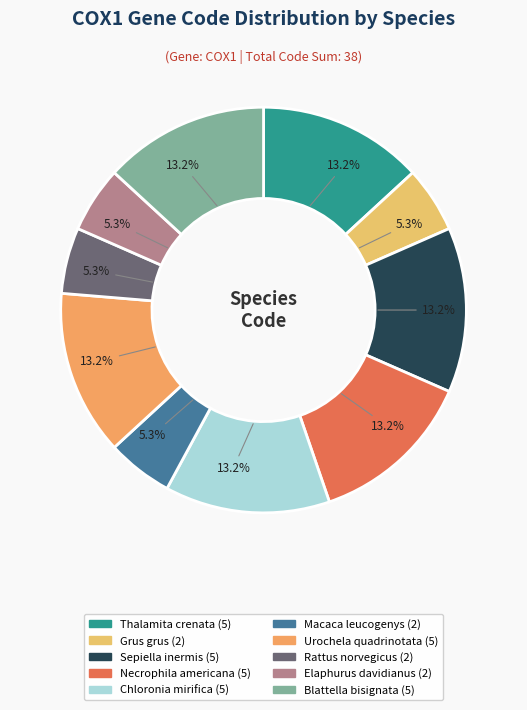

How many slices are in this pie chart?

10